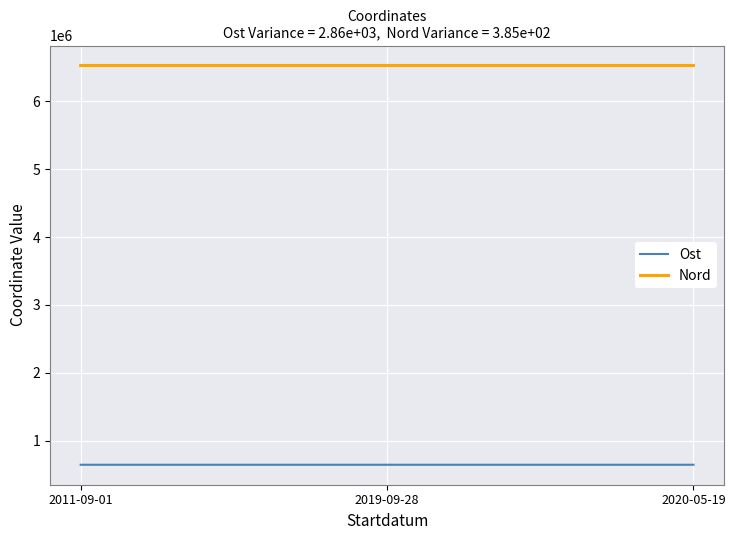

What is the greatest value displayed?

6525420.9